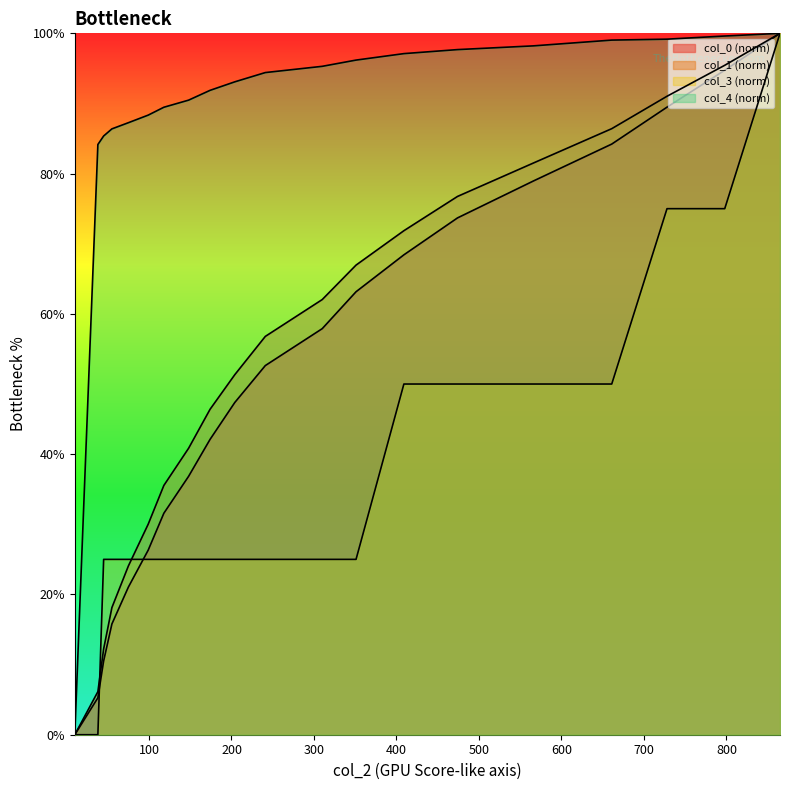

How many values in the col_0 series are below 52?

10